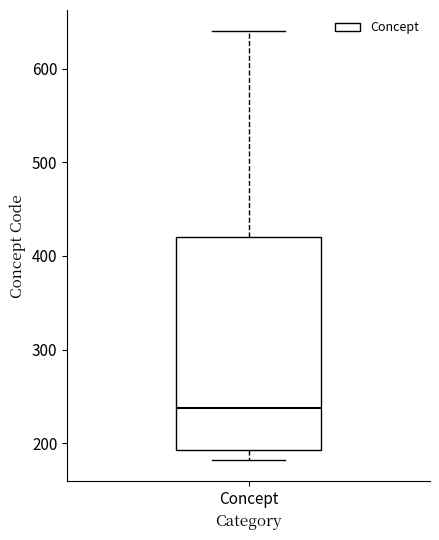

Where does the lower whisker of the box for Concept end on the y-axis? The values are not printed on the chart, so give them approximately, as read against the axis.

180